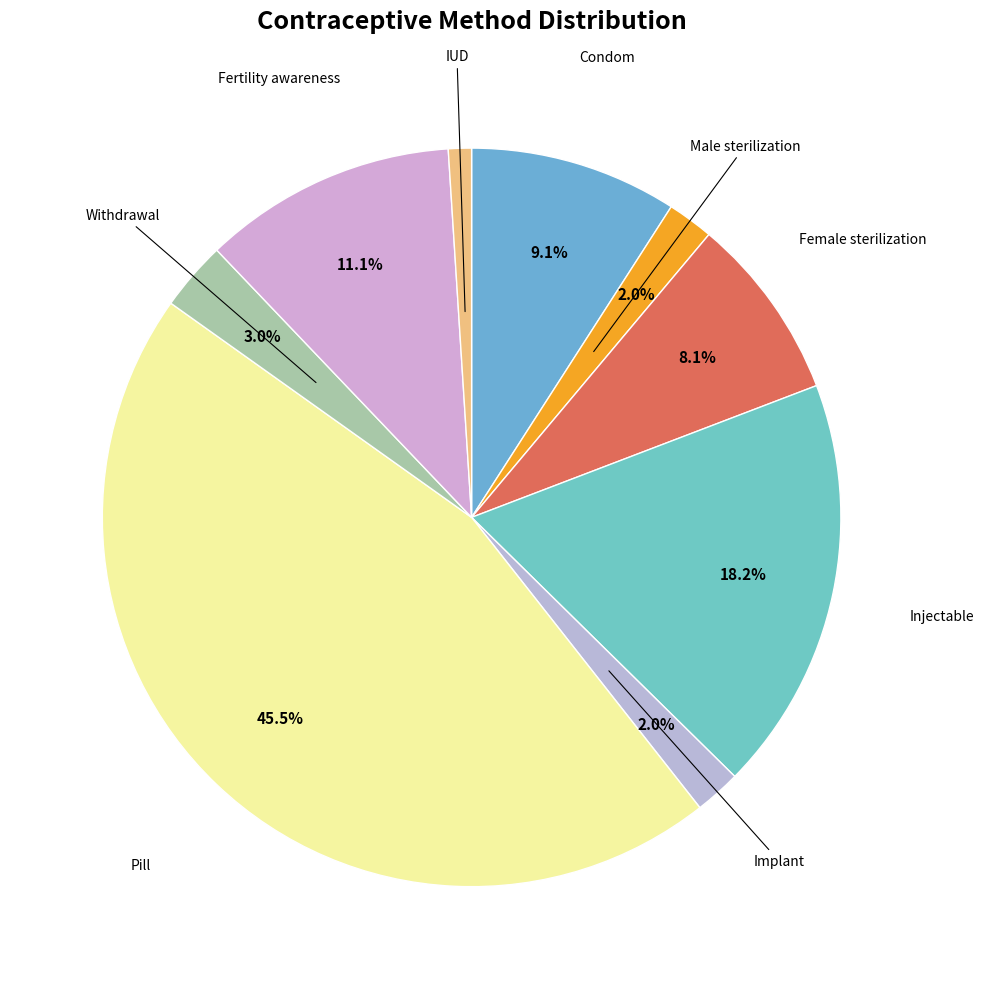

Which slice is the smallest?

IUD